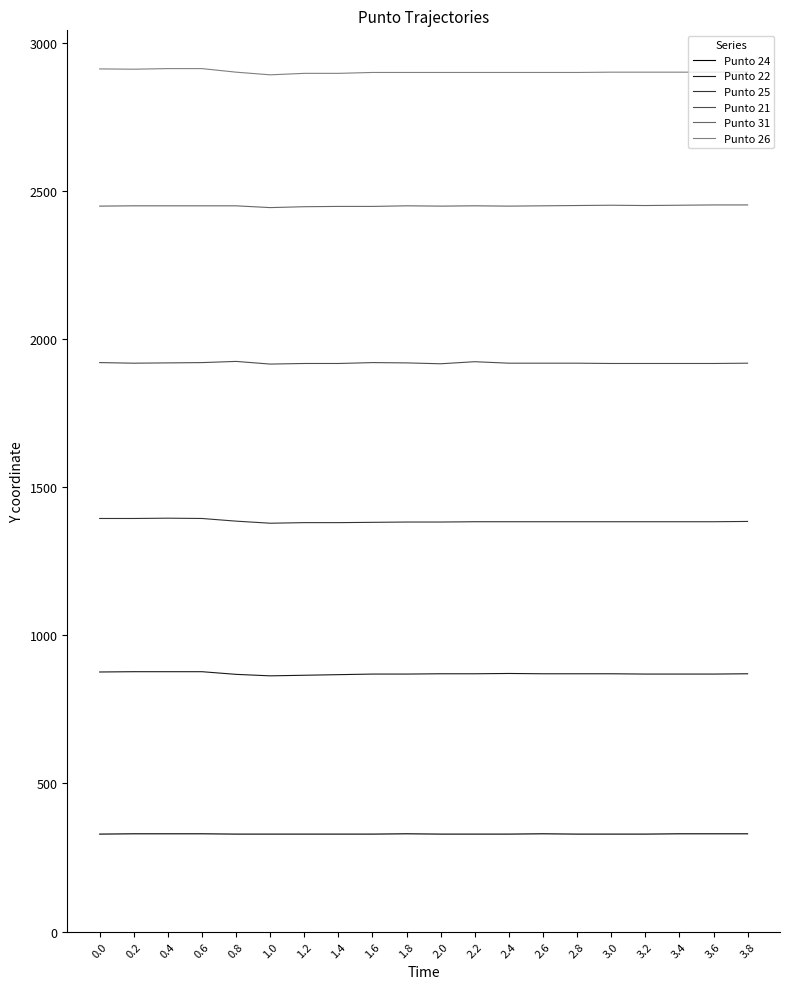

What is the difference between the highest and lowest values at 2.4?

2570